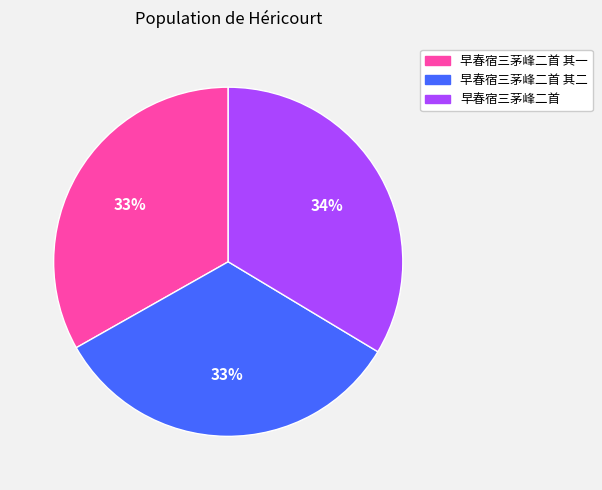

To the nearest percent, what is the average slice percentage?

33%